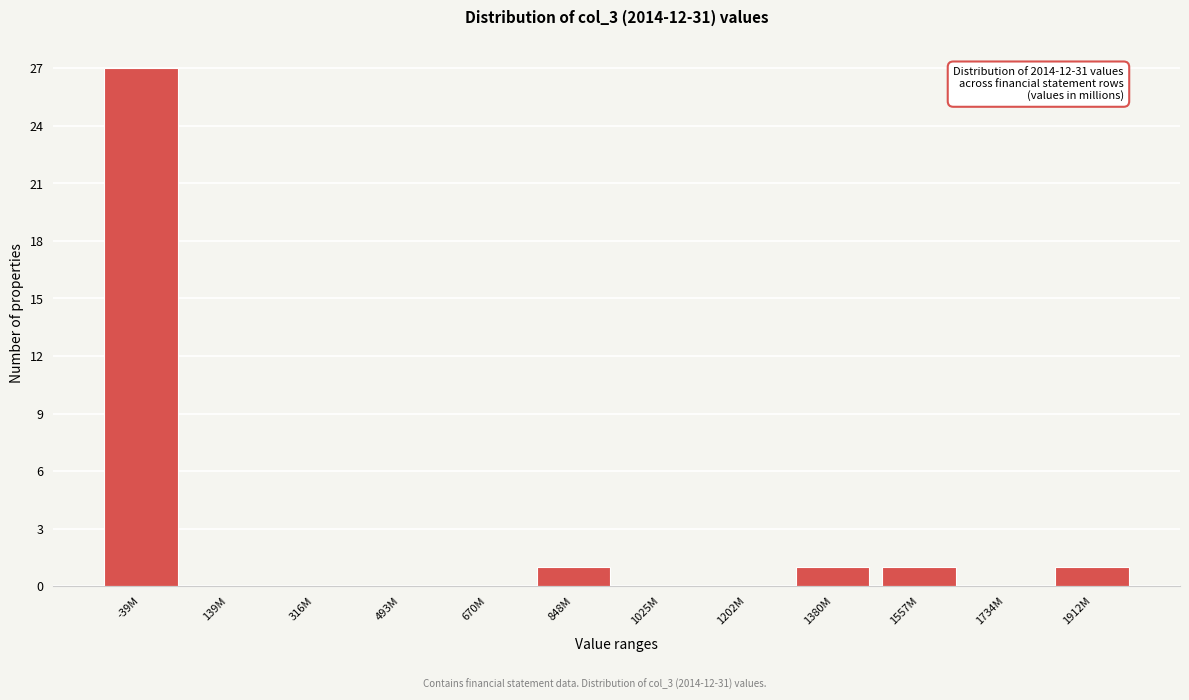

Reading left to right, what are all the values shown in this chart?

-39M=27	139M=0	316M=0	493M=0	670M=0	848M=1	1025M=0	1202M=0	1380M=1	1557M=1	1734M=0	1912M=1